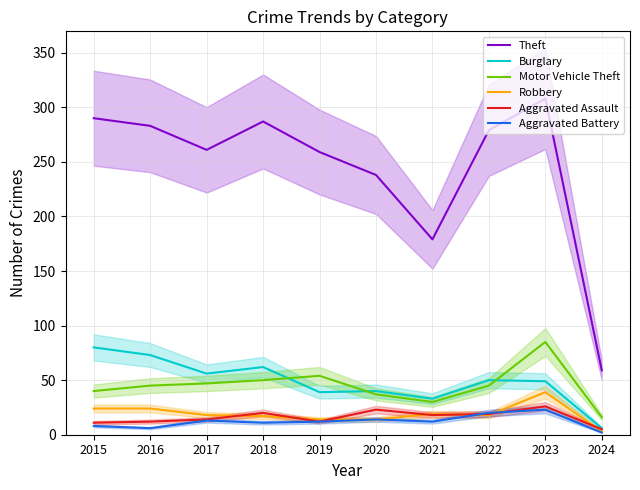

What is the maximum value for Theft?

308